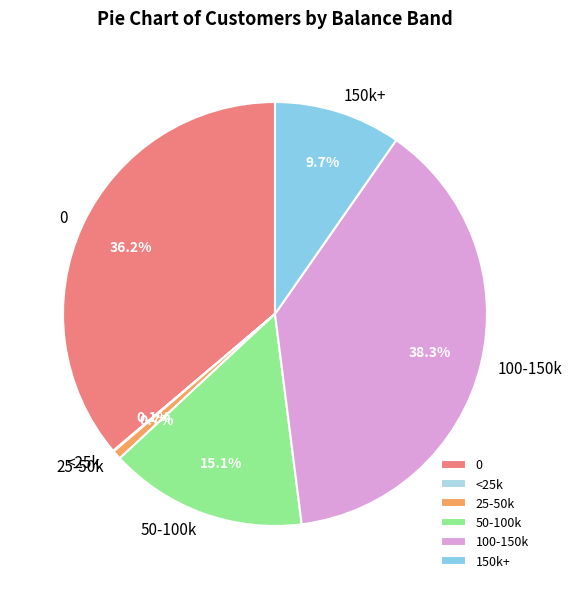

Which category has the biggest portion of the pie?

100-150k